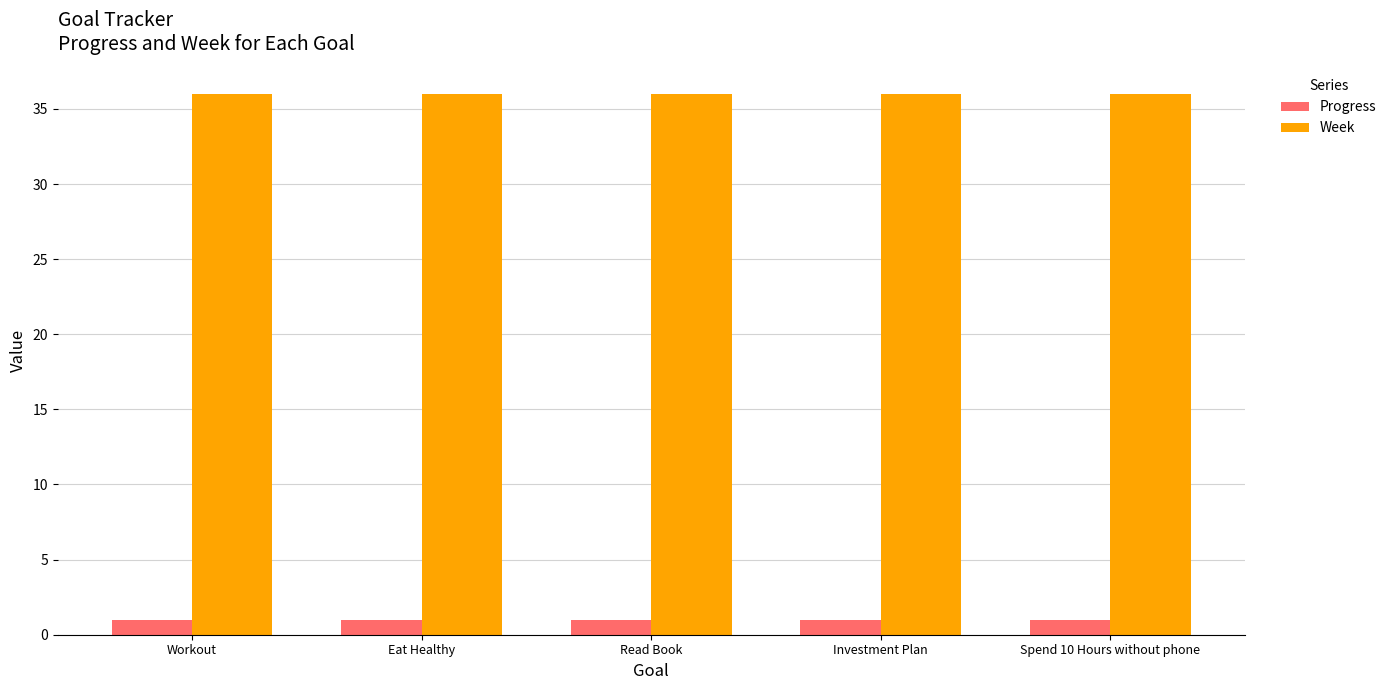

Is the value of Week at Spend 10 Hours without phone greater than the value of Progress at Read Book?

Yes